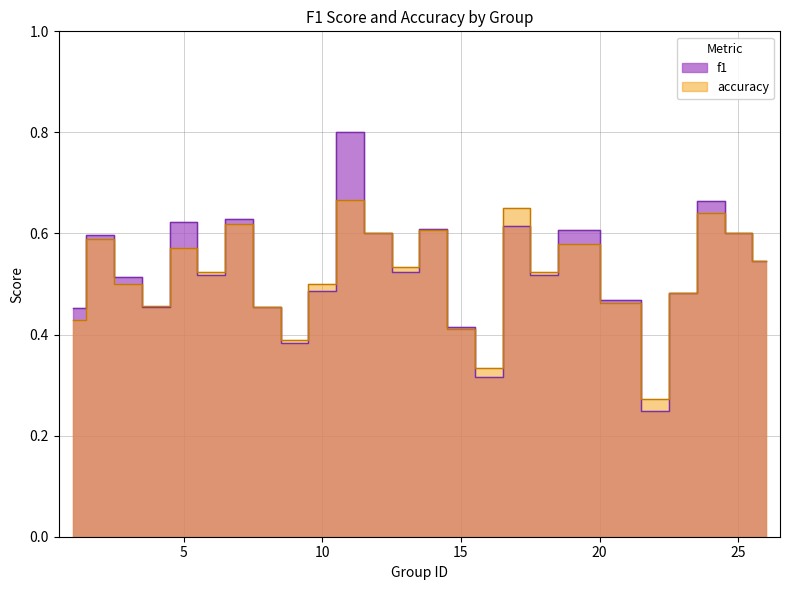

List the labels in order of f1 value, smallest first.

22, 16, 9, 15, 1, 8, 4, 21, 23, 10, 3, 18, 6, 13, 26, 2, 12, 25, 19, 14, 17, 5, 7, 24, 11